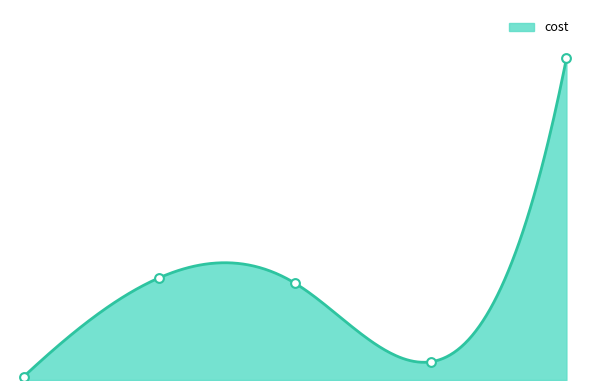

What is the change in value from AT to RM?

-229859403.4